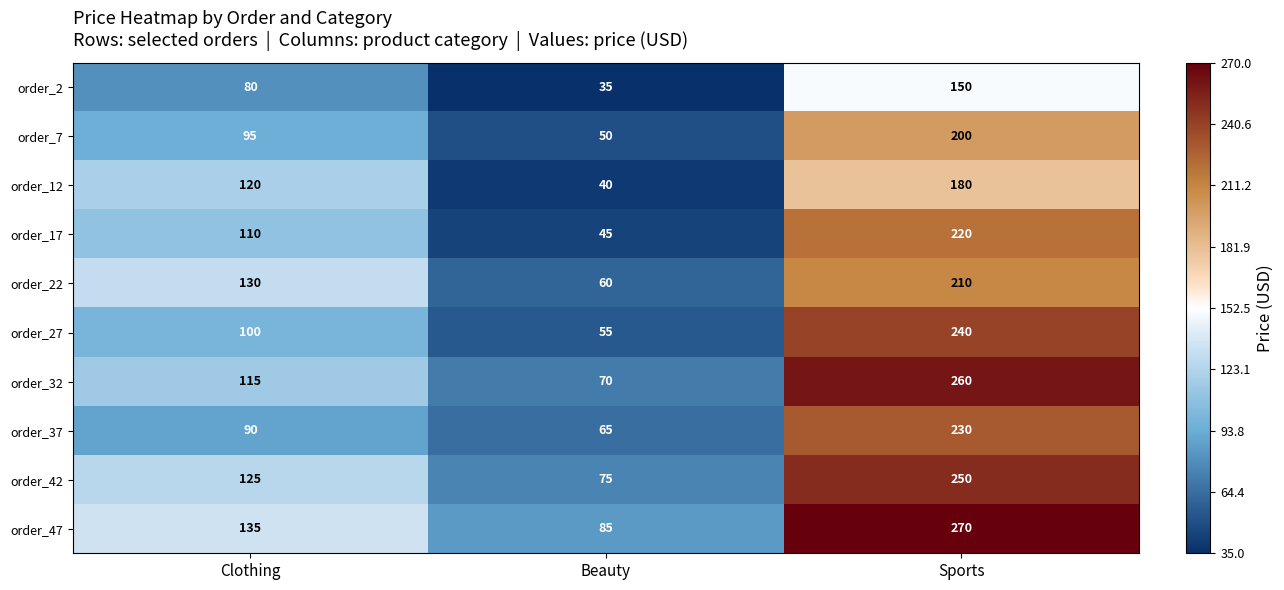

Between Clothing and Beauty, which series saw the biggest shift?

order_12